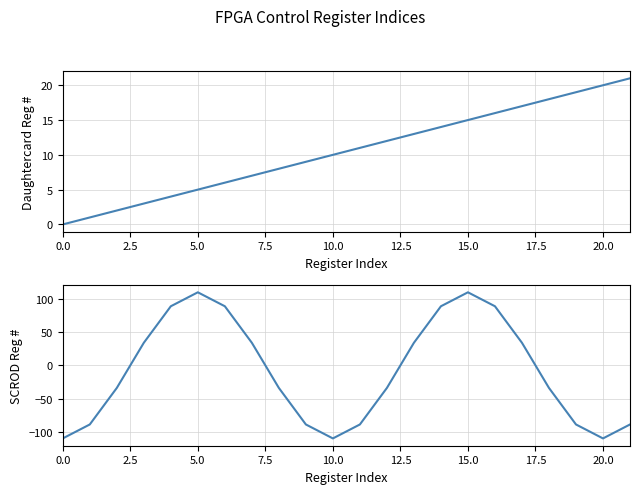

Does the chart display data point markers on the line(s)?

No